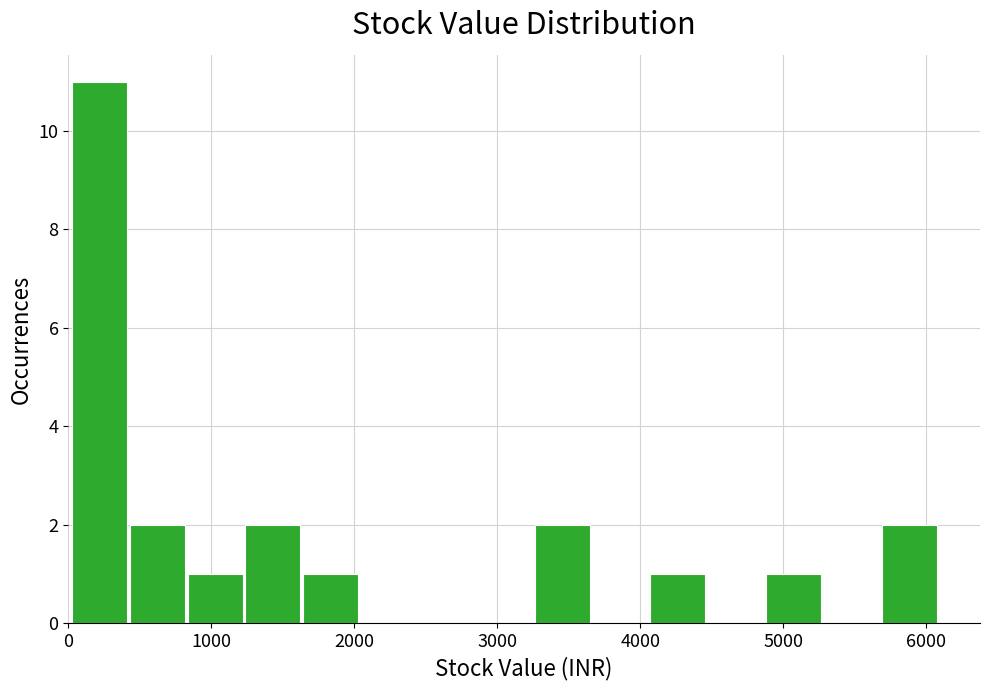

Reading left to right, list every bar in this chart as the range it spans on the x-axis followed by its height. Neither the bar edges nor the heights are printed on the chart, so give them approximately, as read against the axes.

0 to 400: 11
400 to 800: 2
800 to 1200: 1
1200 to 1600: 2
1600 to 2000: 1
2000 to 2500: 0
2500 to 2900: 0
2900 to 3300: 0
3300 to 3700: 2
3700 to 4100: 0
4100 to 4500: 1
4500 to 4900: 0
4900 to 5300: 1
5300 to 5700: 0
5700 to 6100: 2